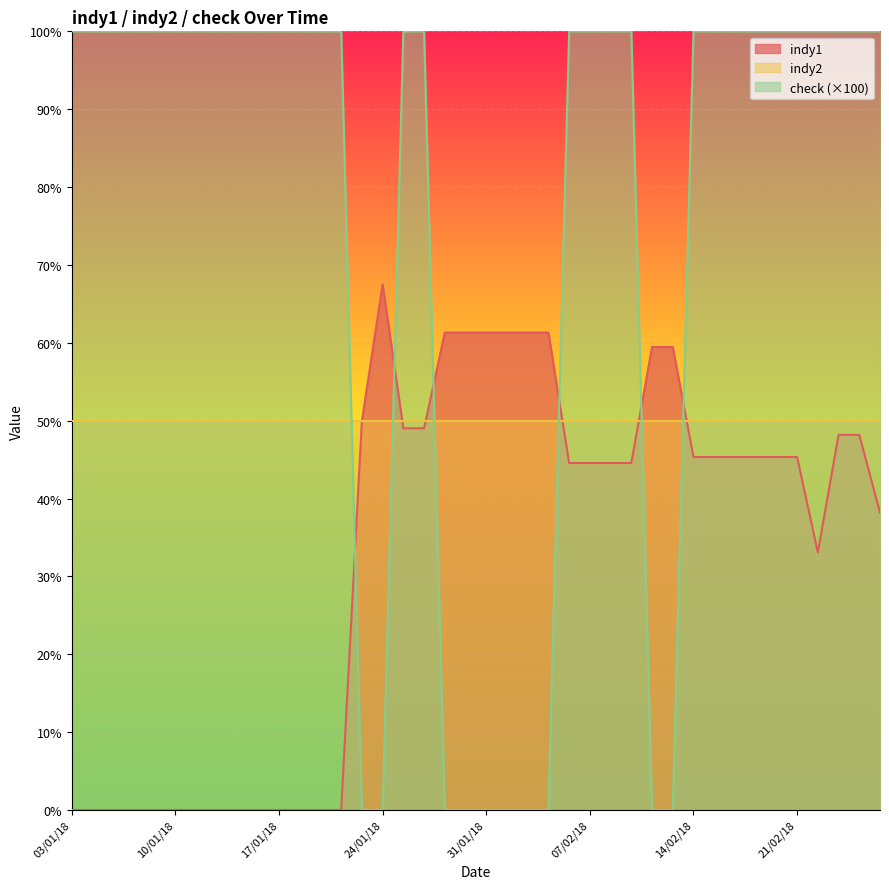

Which series has the widest spread of values?

check (×100)